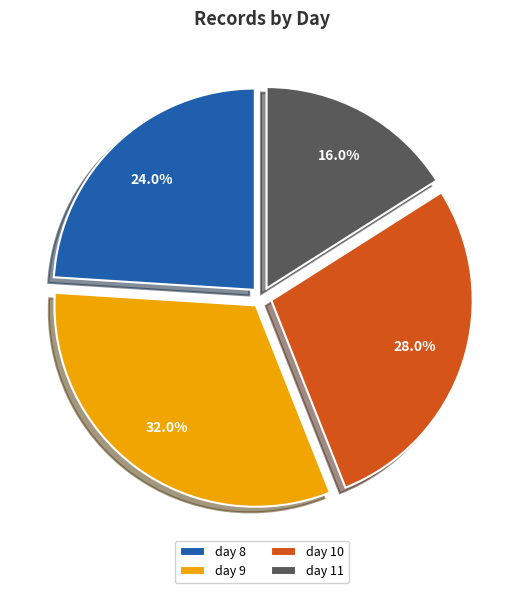

What percentage is the day 11 slice, to the nearest percent?

16%